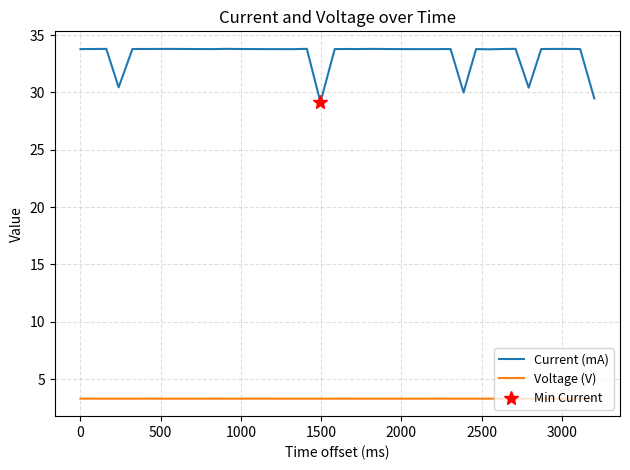

True or false: Voltage (V) and Current (mA) cross at least once.

False